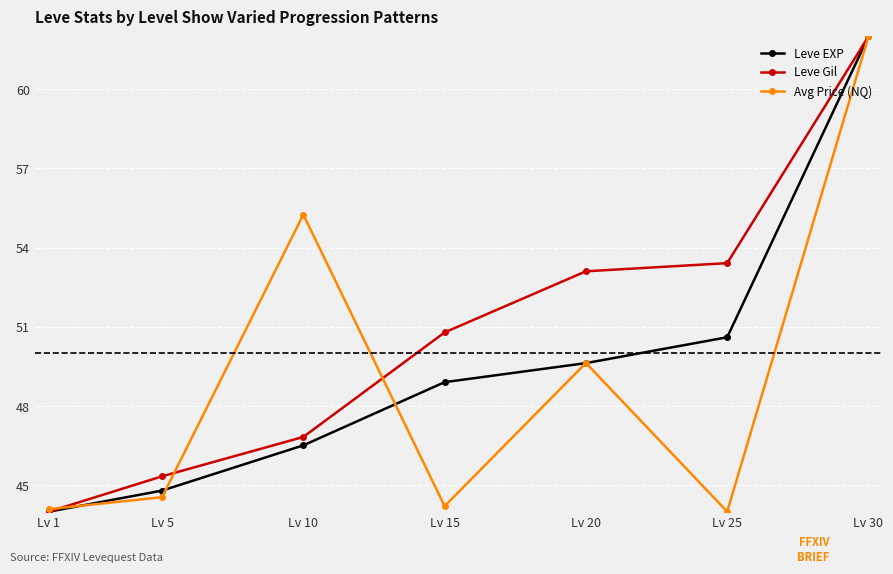

Reading left to right, list all the values displayed in this chart.

Leve EXP: 44.0	44.8	46.5	48.9	49.6	50.6	62.0
Leve Gil: 44.0	45.3	46.8	50.8	53.1	53.4	62.0
Avg Price (NQ): 44.1	44.5	55.3	44.2	49.6	44.0	62.0